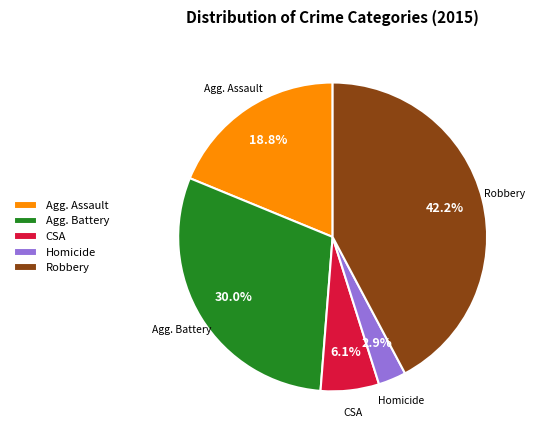

Is there a majority slice in this chart?

No